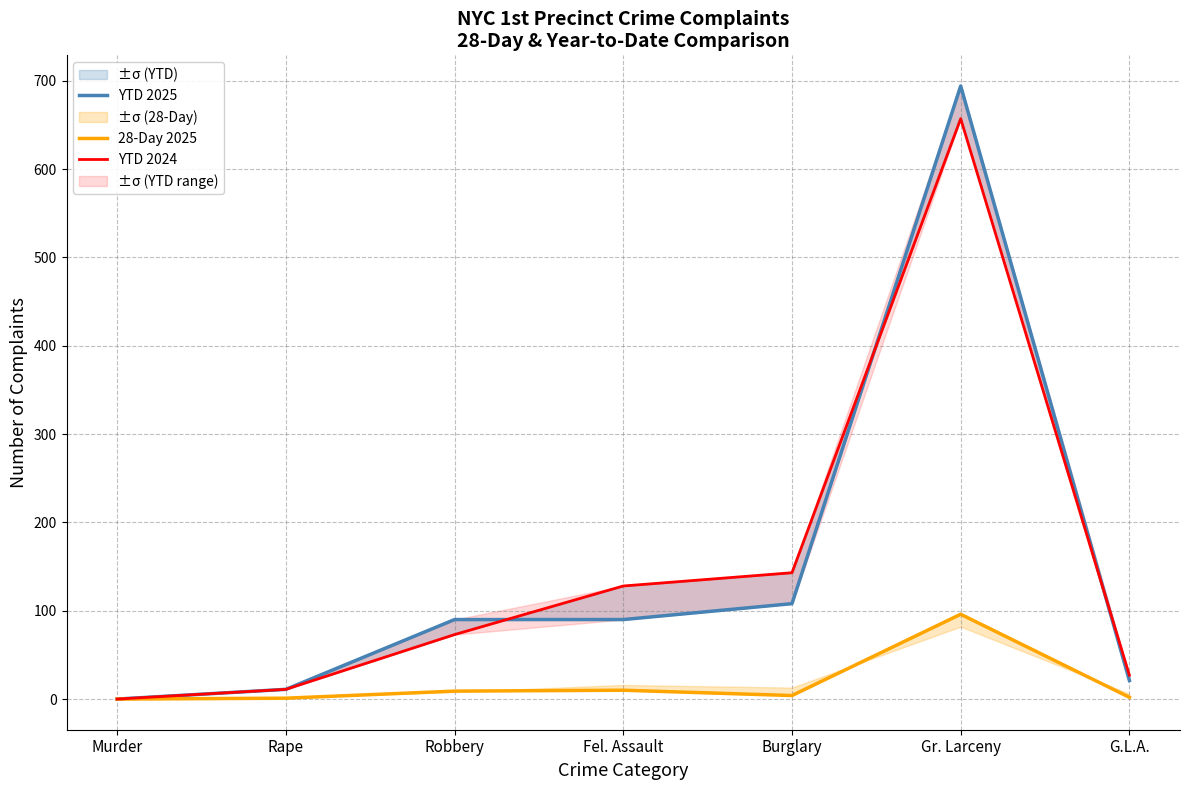

How many data points does each series have?

7